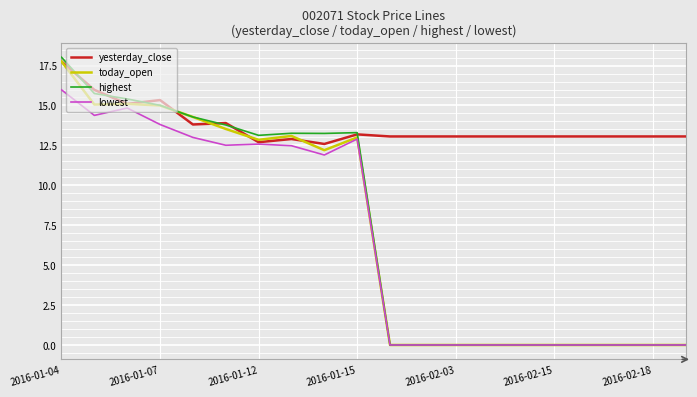

Which series has the widest spread of values?

highest